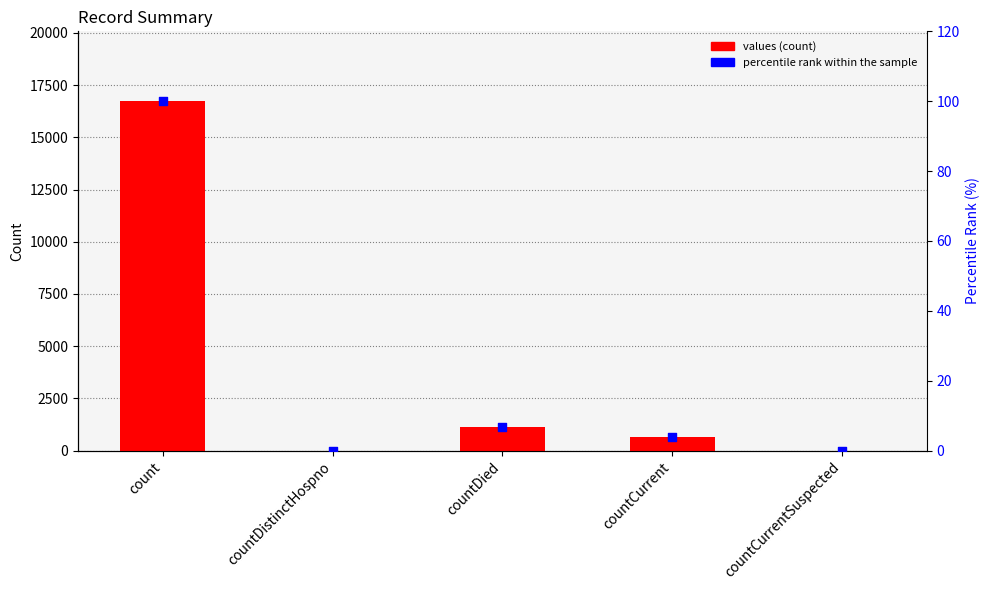

At which category is the sum across all series the highest?

count